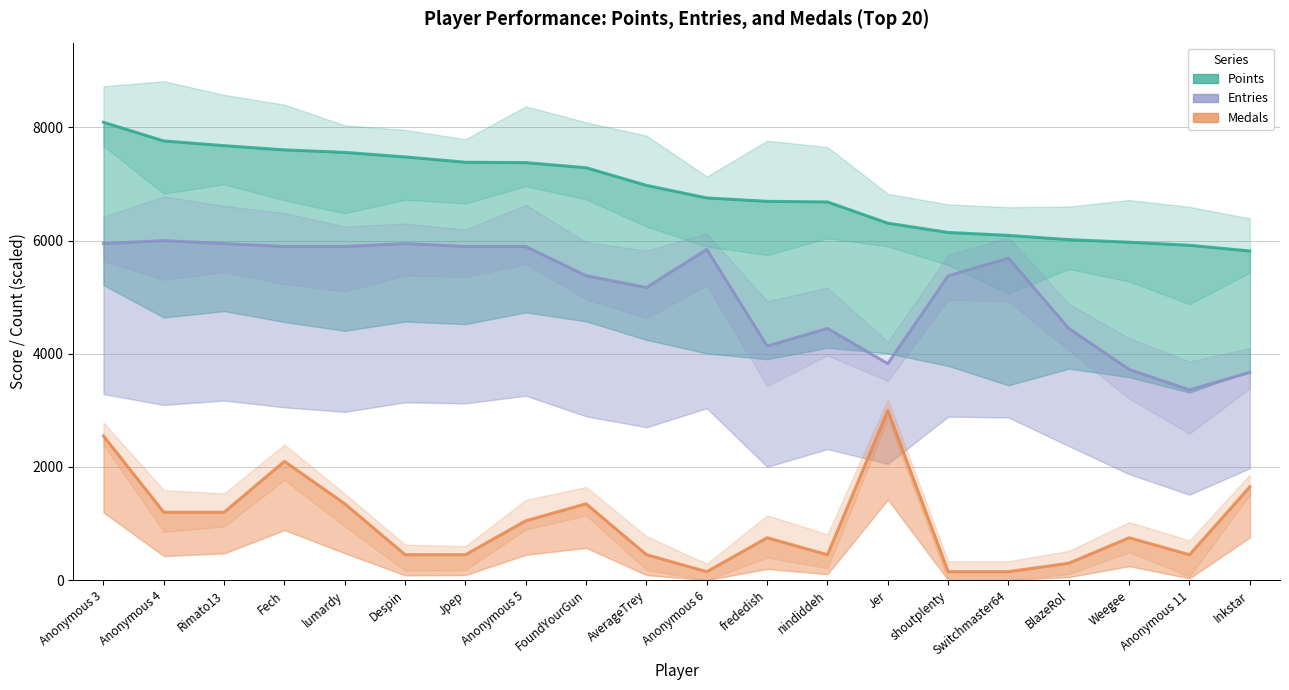

Reading right to left, transcribe all the data shown in this chart.

Points: Inkstar=5817.0	Anonymous 11=5919.0	Weegee=5972.0	BlazeRol=6018.0	Switchmaster64=6093.0	shoutplenty=6145.0	Jer=6309.0	nindiddeh=6684.0	frededish=6695.0	Anonymous 6=6755.0	AverageTrey=6977.0	FoundYourGun=7289.0	Anonymous 5=7379.0	Jpep=7386.0	Despin=7480.0	lumardy=7560.0	Fech=7604.0	Rimato13=7679.0	Anonymous 4=7762.0	Anonymous 3=8092.0
Entries: Inkstar=3672.4	Anonymous 11=3362.1	Weegee=3724.1	BlazeRol=4448.3	Switchmaster64=5689.7	shoutplenty=5379.3	Jer=3827.6	nindiddeh=4448.3	frededish=4137.9	Anonymous 6=5844.8	AverageTrey=5172.4	FoundYourGun=5379.3	Anonymous 5=5896.6	Jpep=5896.6	Despin=5948.3	lumardy=5896.6	Fech=5896.6	Rimato13=5948.3	Anonymous 4=6000.0	Anonymous 3=5948.3
Medals: Inkstar=1650.0	Anonymous 11=450.0	Weegee=750.0	BlazeRol=300.0	Switchmaster64=150.0	shoutplenty=150.0	Jer=3000.0	nindiddeh=450.0	frededish=750.0	Anonymous 6=150.0	AverageTrey=450.0	FoundYourGun=1350.0	Anonymous 5=1050.0	Jpep=450.0	Despin=450.0	lumardy=1350.0	Fech=2100.0	Rimato13=1200.0	Anonymous 4=1200.0	Anonymous 3=2550.0